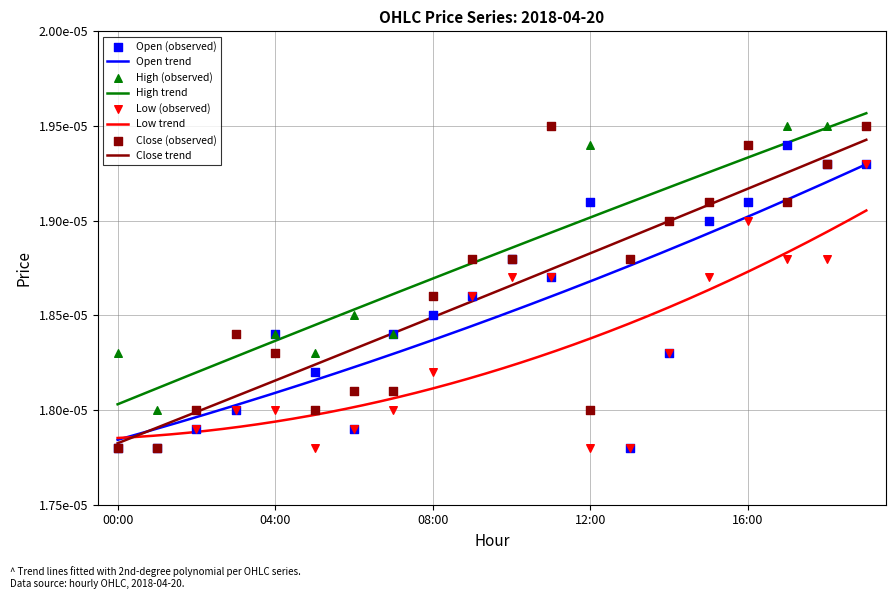

Which series reaches the minimum Y coordinate?

Open